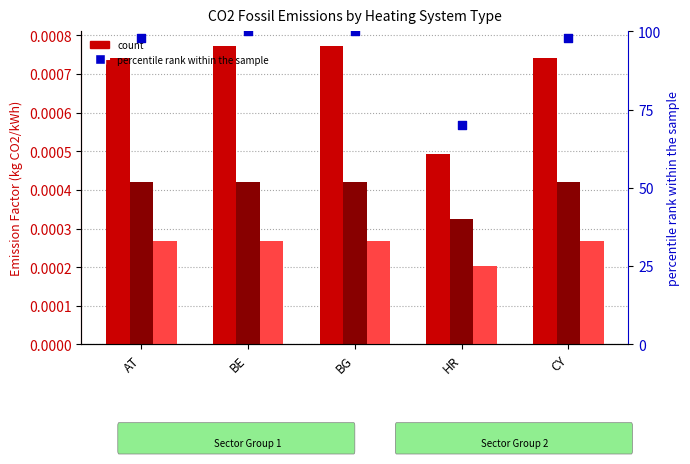

What is the total value across all series at CY?

97.9